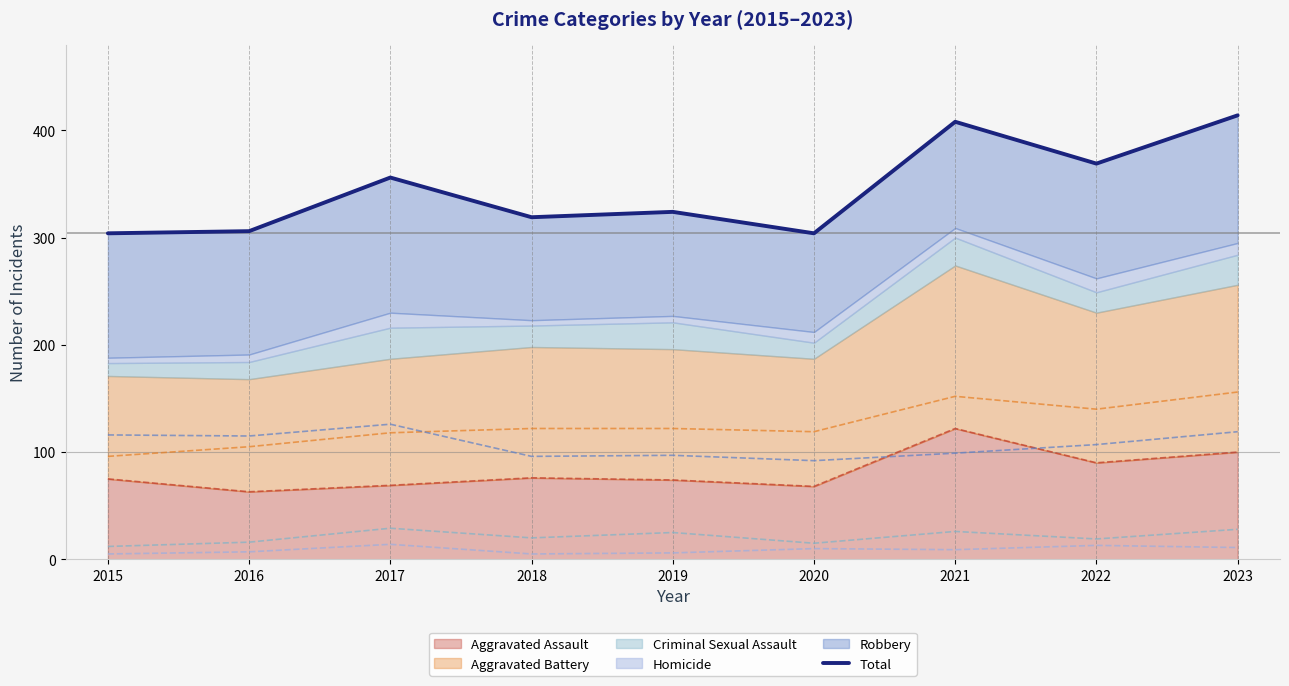

In Total, how many points are higher than both neighbors (excluding endpoints)?

3